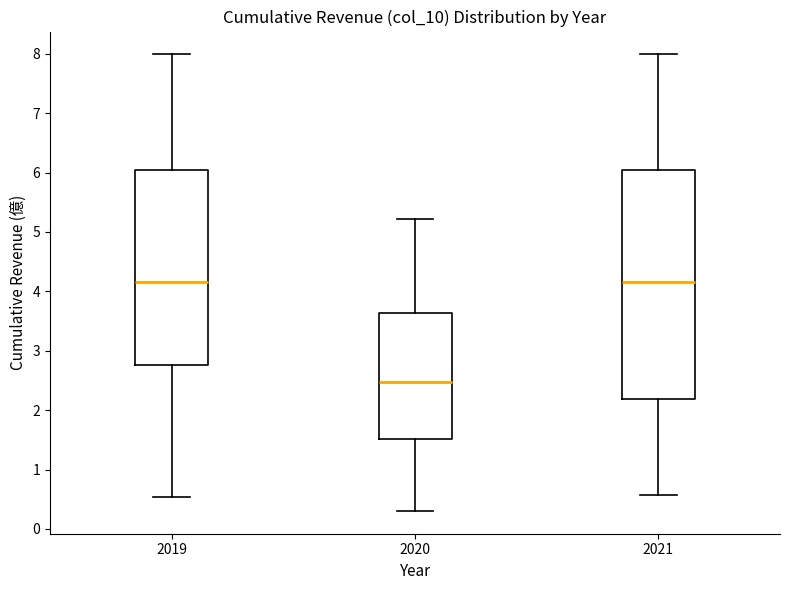

Where does the lower whisker of the box at x = 2021 end on the y-axis? The values are not printed on the chart, so give them approximately, as read against the axis.

0.6